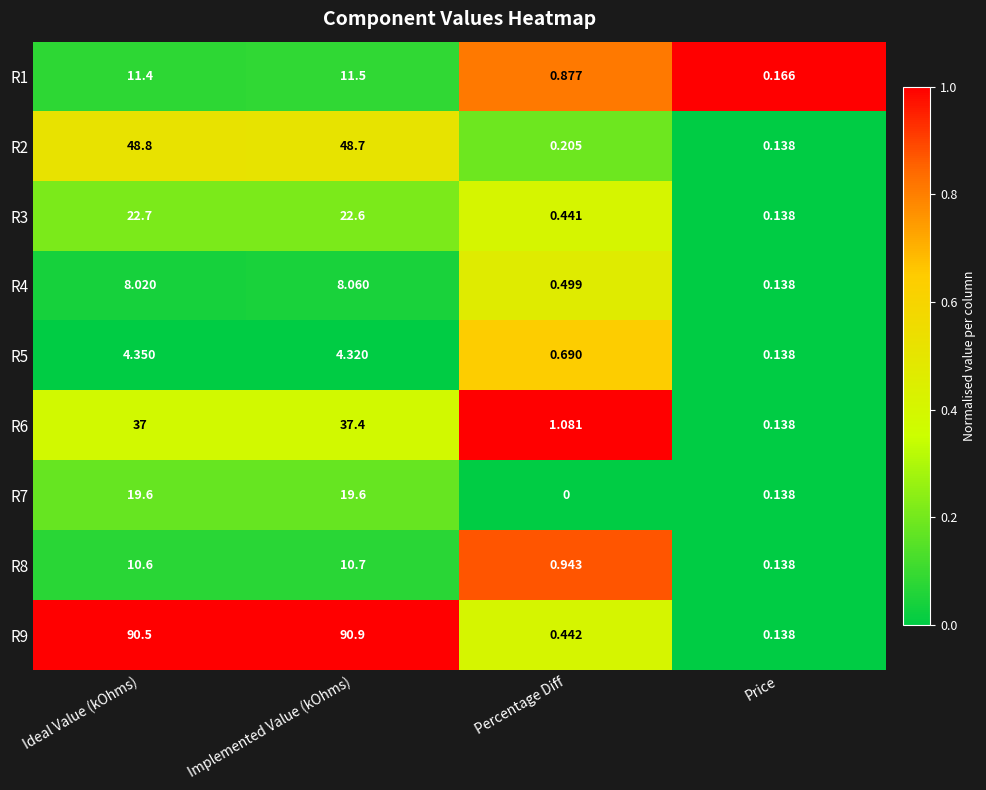

Is the value of R9 at Ideal Value (kOhms) greater than the value of R6 at Percentage Diff?

Yes